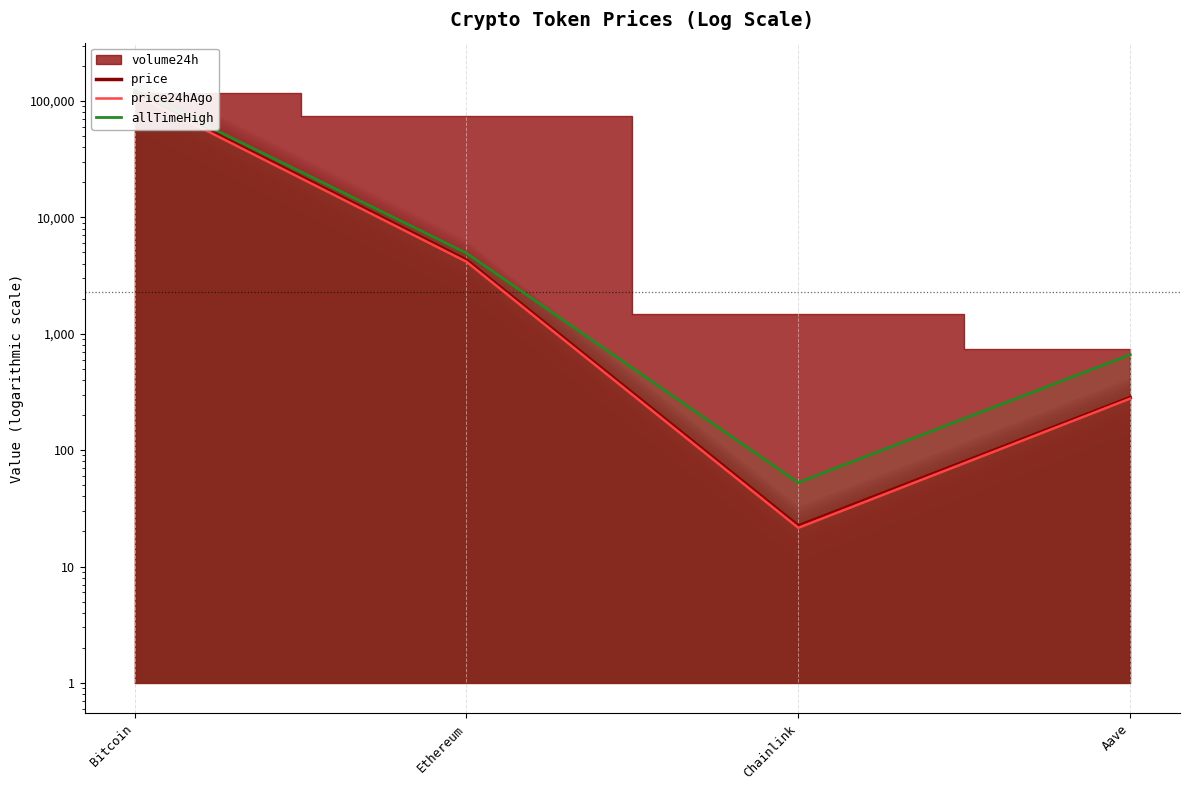

True or false: allTimeHigh and price intersect in this chart.

False